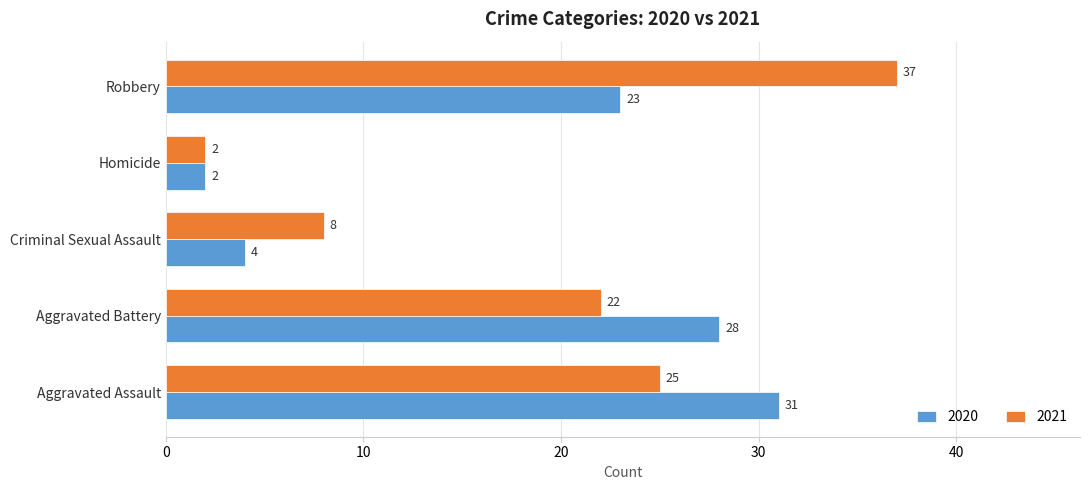

At which label is 2020 closest to 16?

Robbery